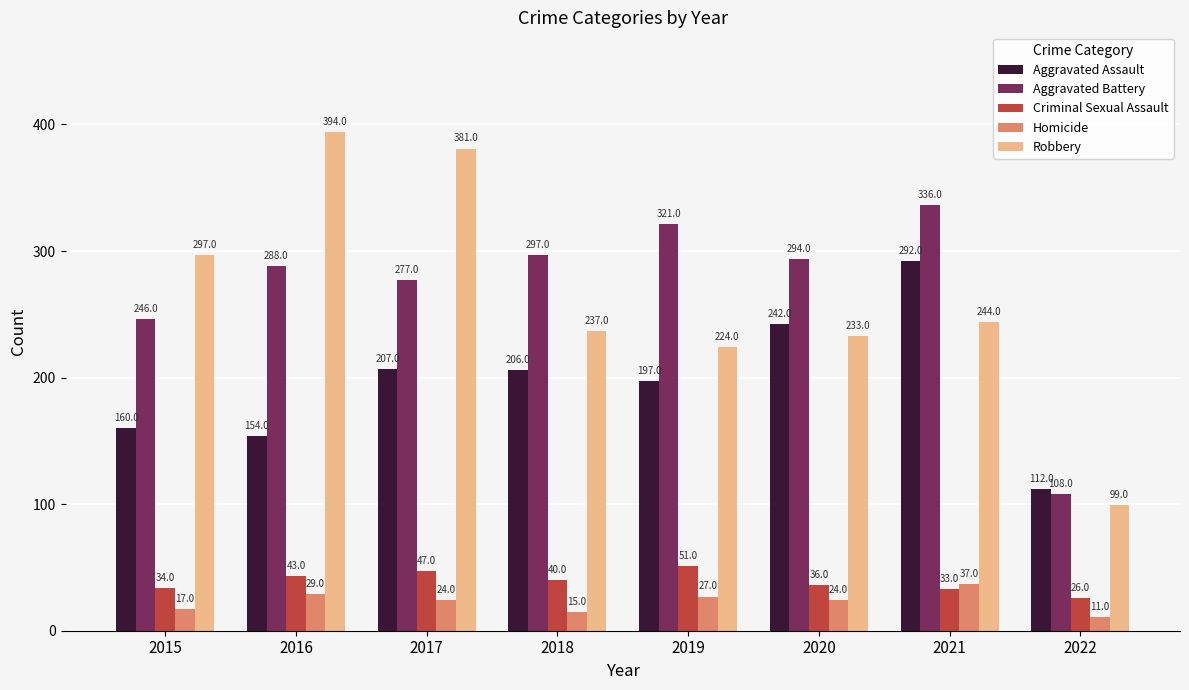

Reading right to left, transcribe all the data shown in this chart.

Aggravated Assault: 2022=112	2021=292	2020=242	2019=197	2018=206	2017=207	2016=154	2015=160
Aggravated Battery: 2022=108	2021=336	2020=294	2019=321	2018=297	2017=277	2016=288	2015=246
Criminal Sexual Assault: 2022=26	2021=33	2020=36	2019=51	2018=40	2017=47	2016=43	2015=34
Homicide: 2022=11	2021=37	2020=24	2019=27	2018=15	2017=24	2016=29	2015=17
Robbery: 2022=99	2021=244	2020=233	2019=224	2018=237	2017=381	2016=394	2015=297